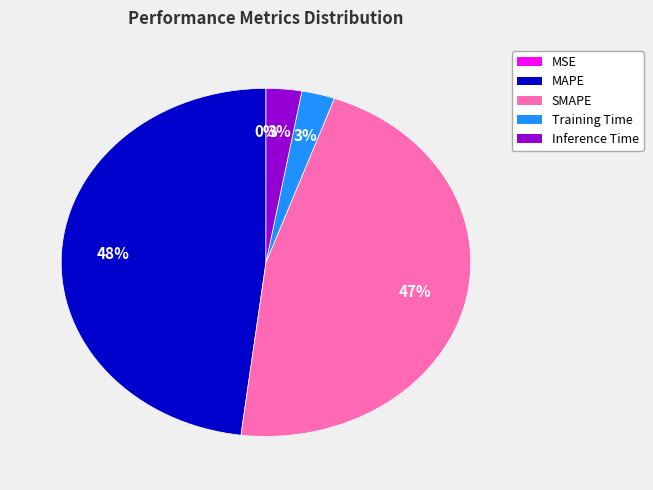

Approximately how many times larger is the value at MAPE compared to SMAPE?

1.0